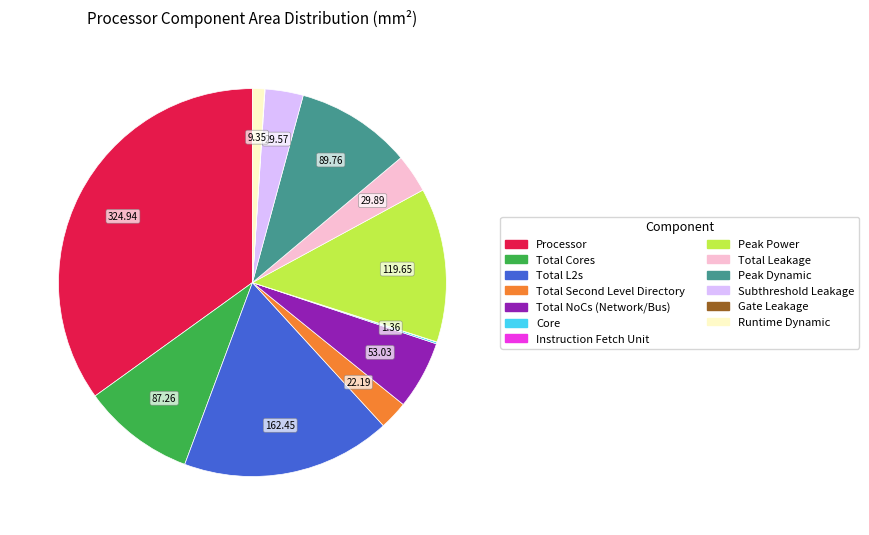

True or false: Runtime Dynamic accounts for 11% of the total.

False